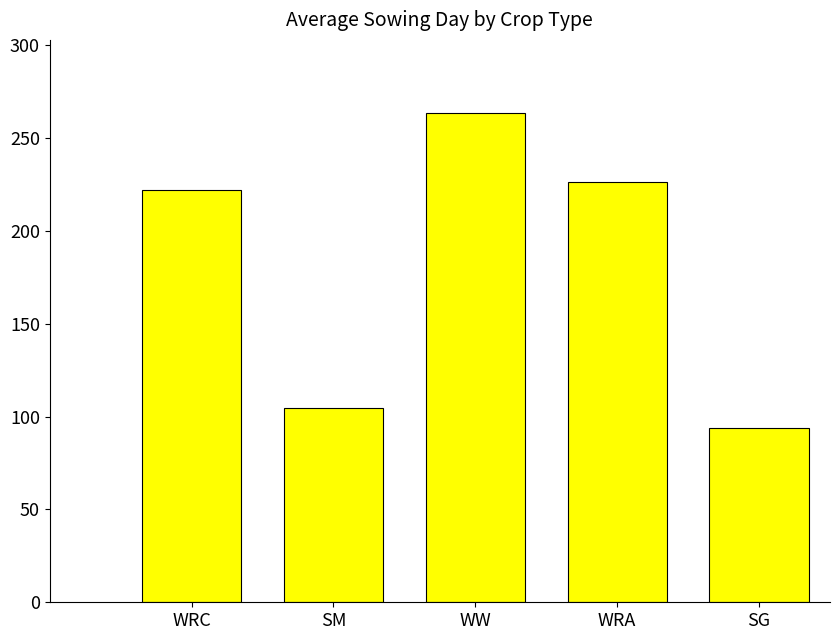

The chart shows a value of 226.4 at WRA. True or false?

True